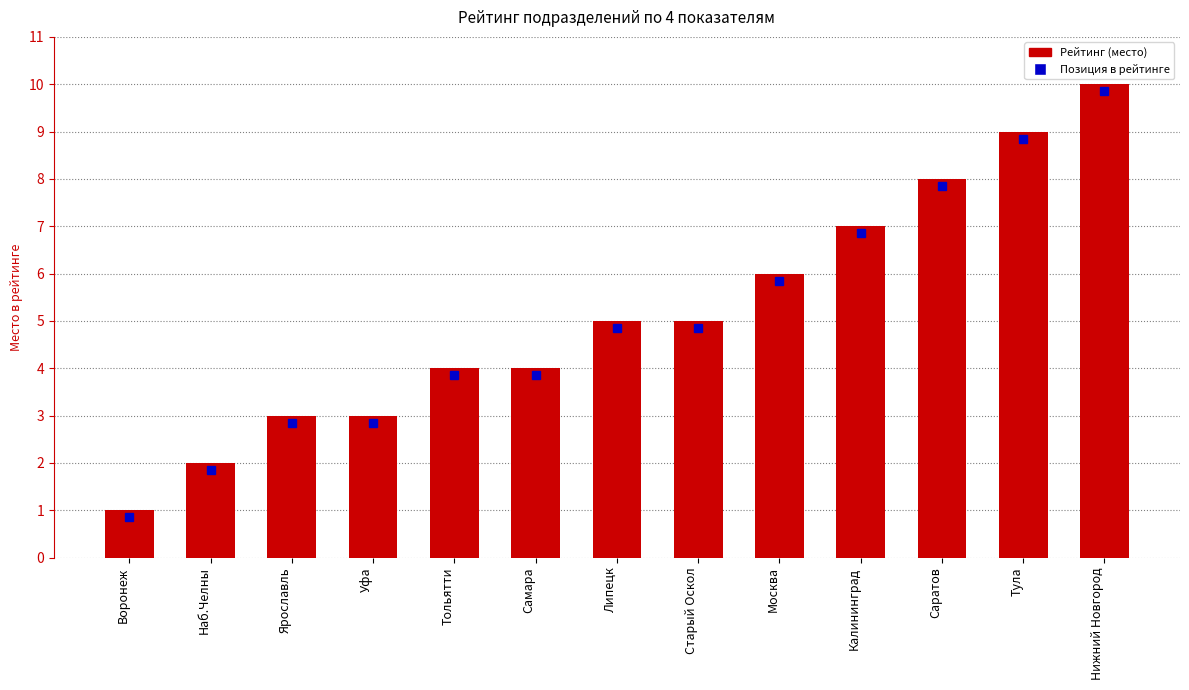

The chart shows a value of 5 at Липецк. True or false?

True